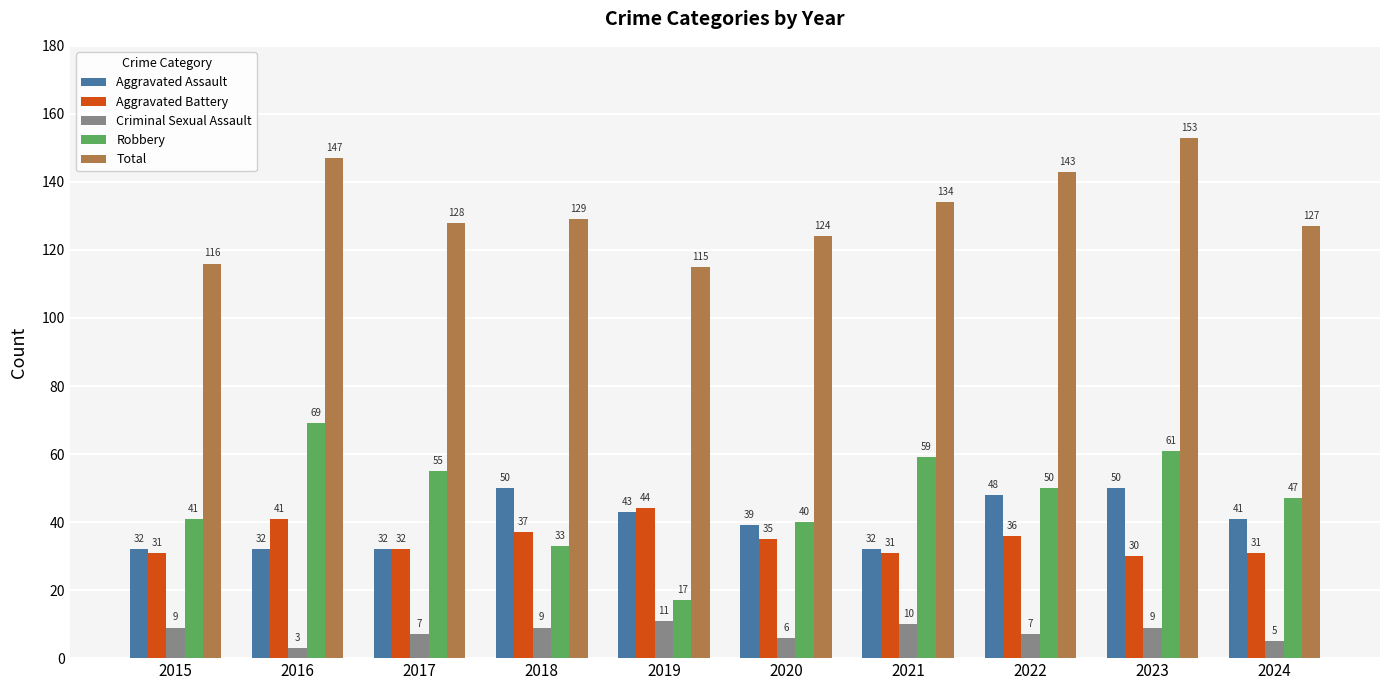

True or false: Aggravated Battery has a value of 36 at 2022.

True